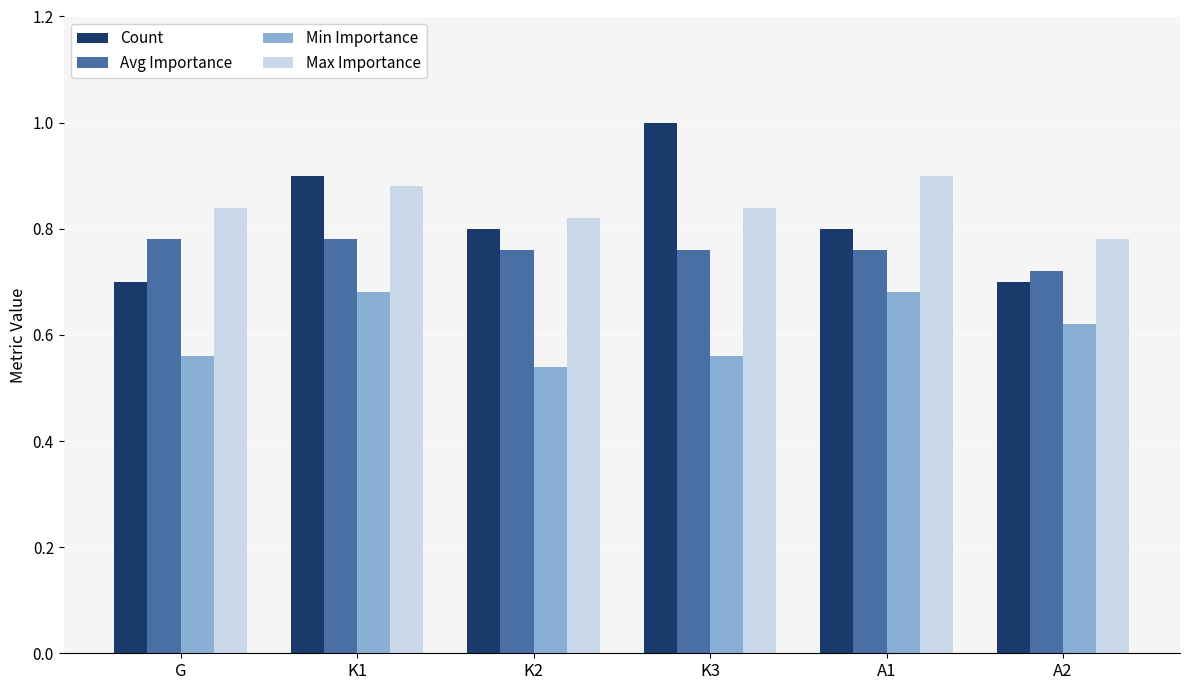

Which series changed the most between K2 and A2?

Count